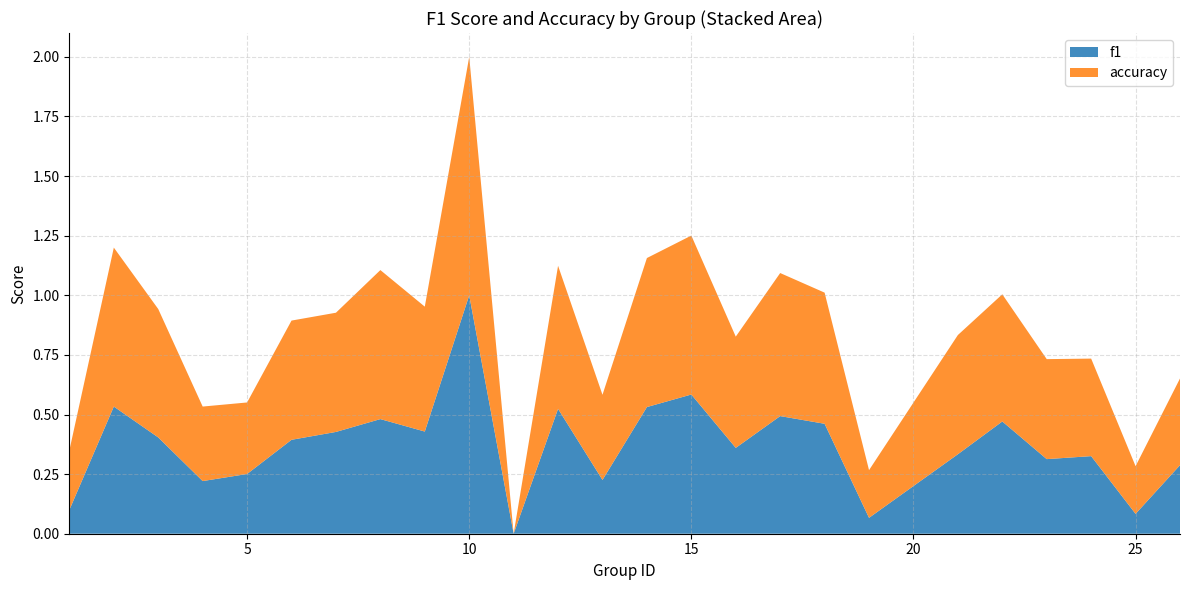

What is the maximum value for f1?

1.0